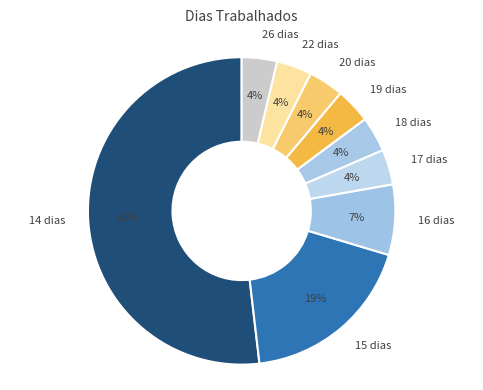

Does 18 represent more than half of the total?

No